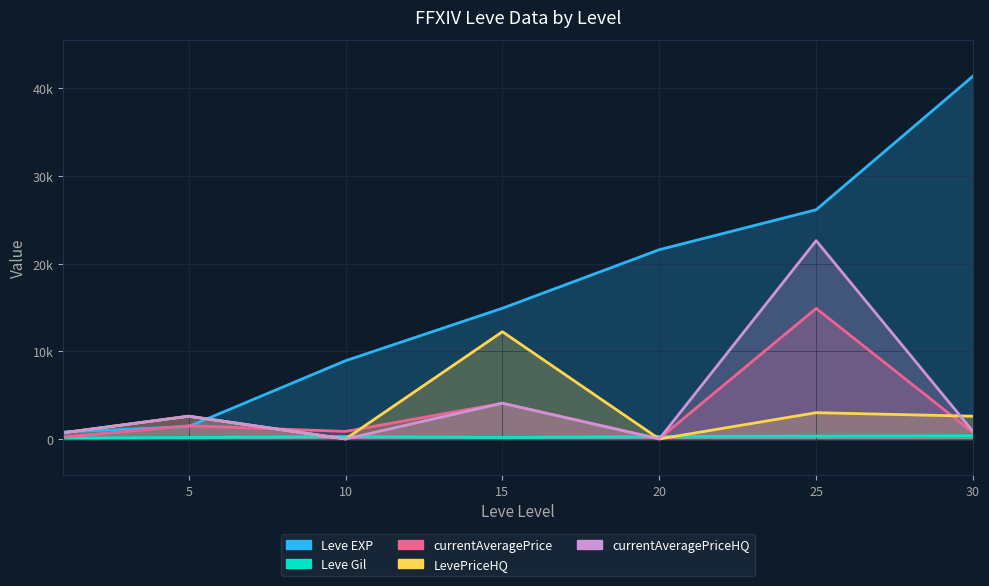

What is the difference between the second highest and second lowest values in the Leve EXP series?

24740.0